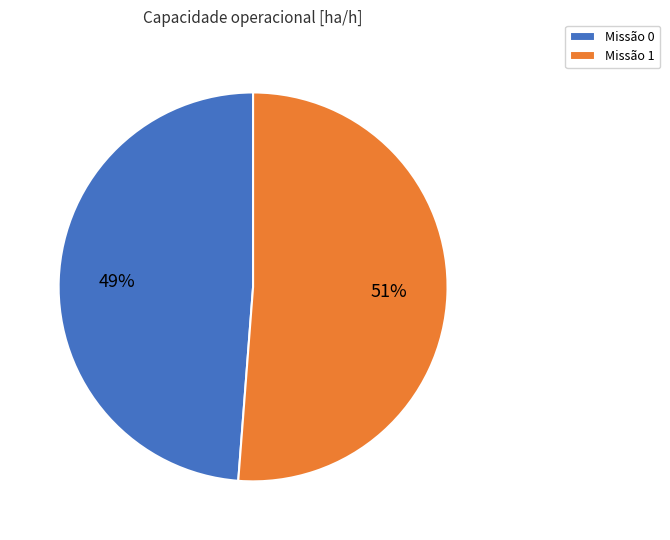

How many segments does this pie chart have?

2